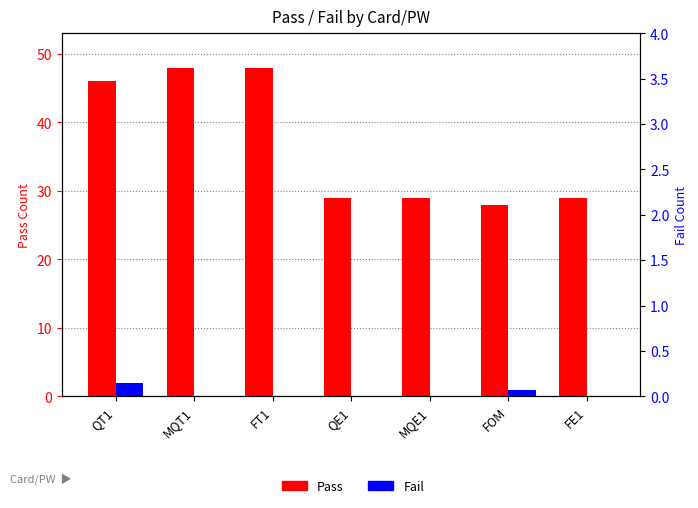

Reading left to right, transcribe all the data shown in this chart.

Pass: QT1=46	MQT1=48	FT1=48	QE1=29	MQE1=29	FOM=28	FE1=29
Fail: QT1=2	MQT1=0	FT1=0	QE1=0	MQE1=0	FOM=1	FE1=0